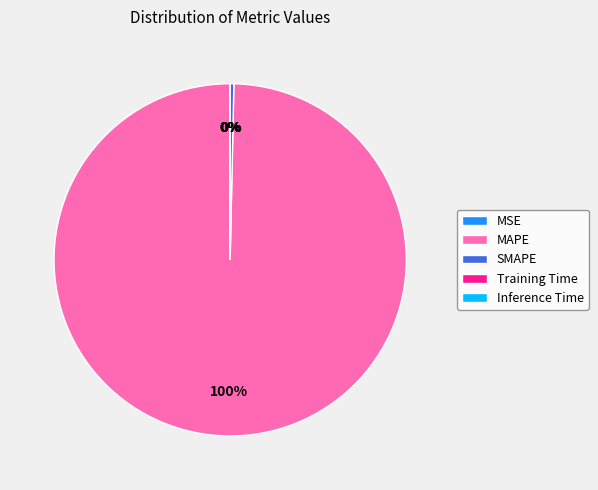

Which category has the biggest portion of the pie?

MAPE